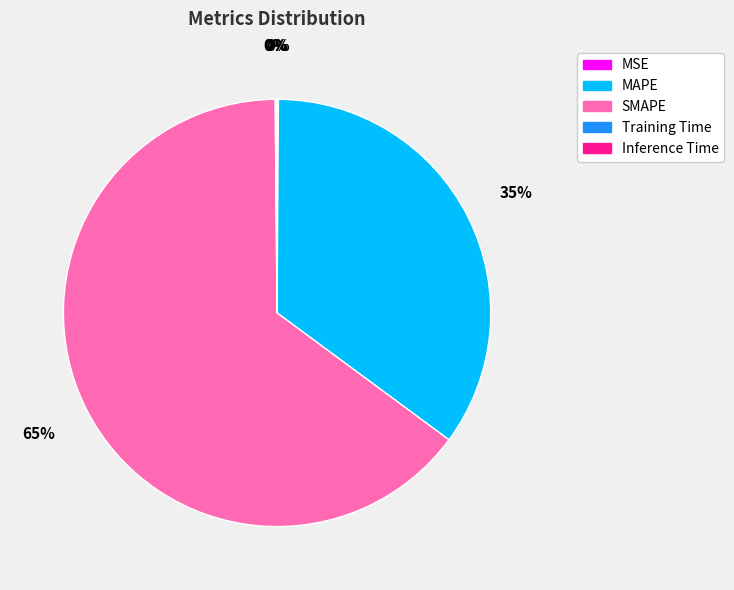

What percentage is the MAPE slice, to the nearest percent?

35%